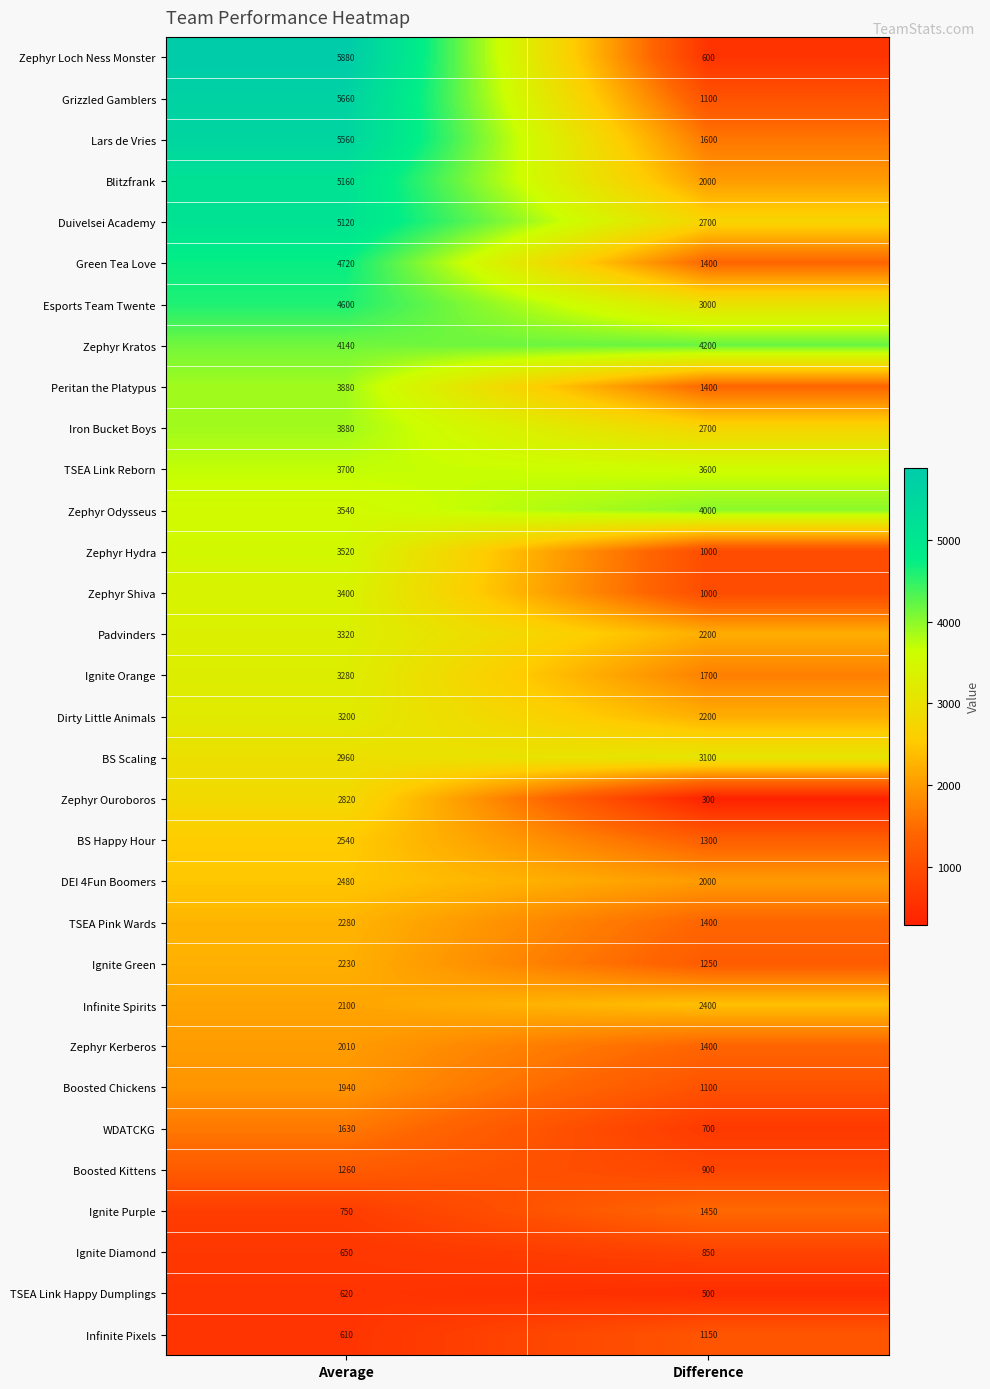

List the labels in order of Zephyr Odysseus value, largest first.

Difference, Average